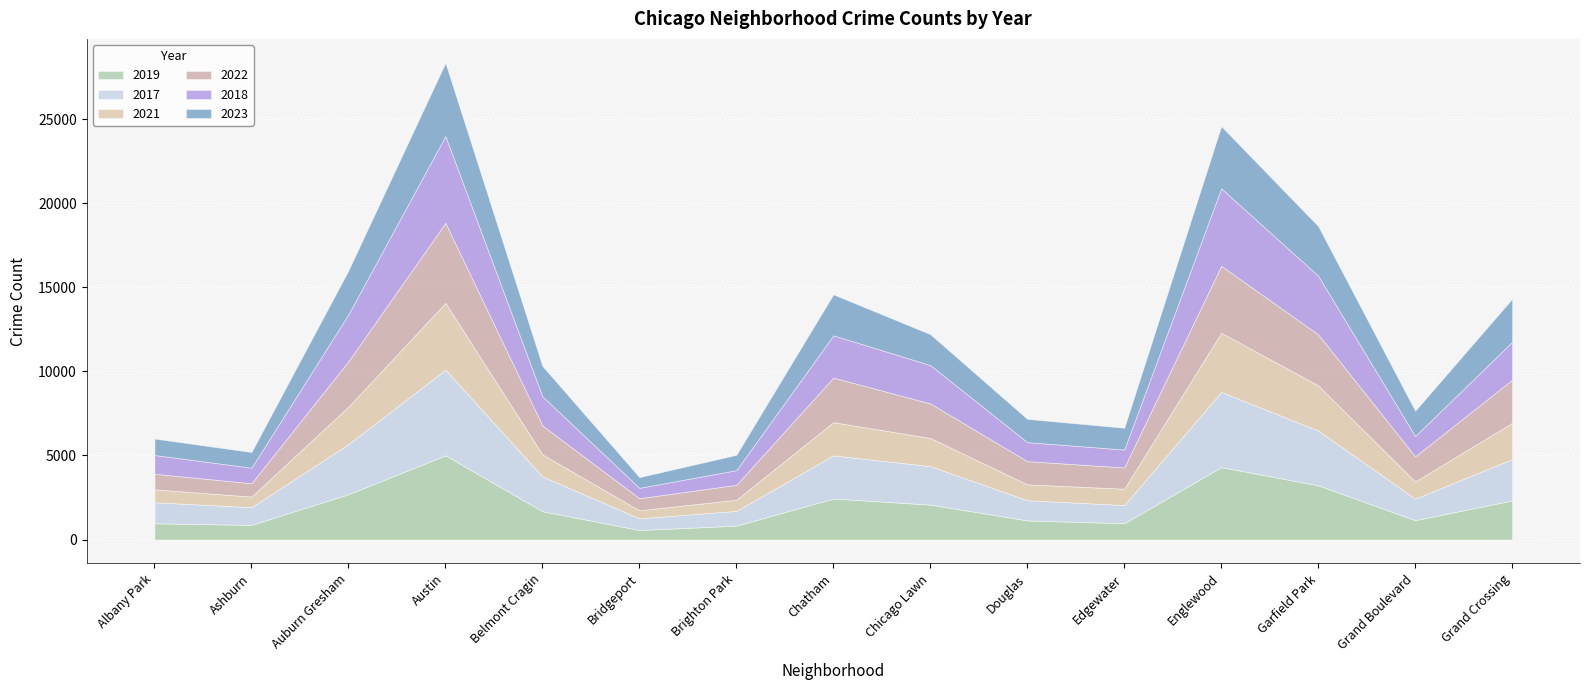

What are all the series names shown in the legend?

2019, 2017, 2021, 2022, 2018, 2023